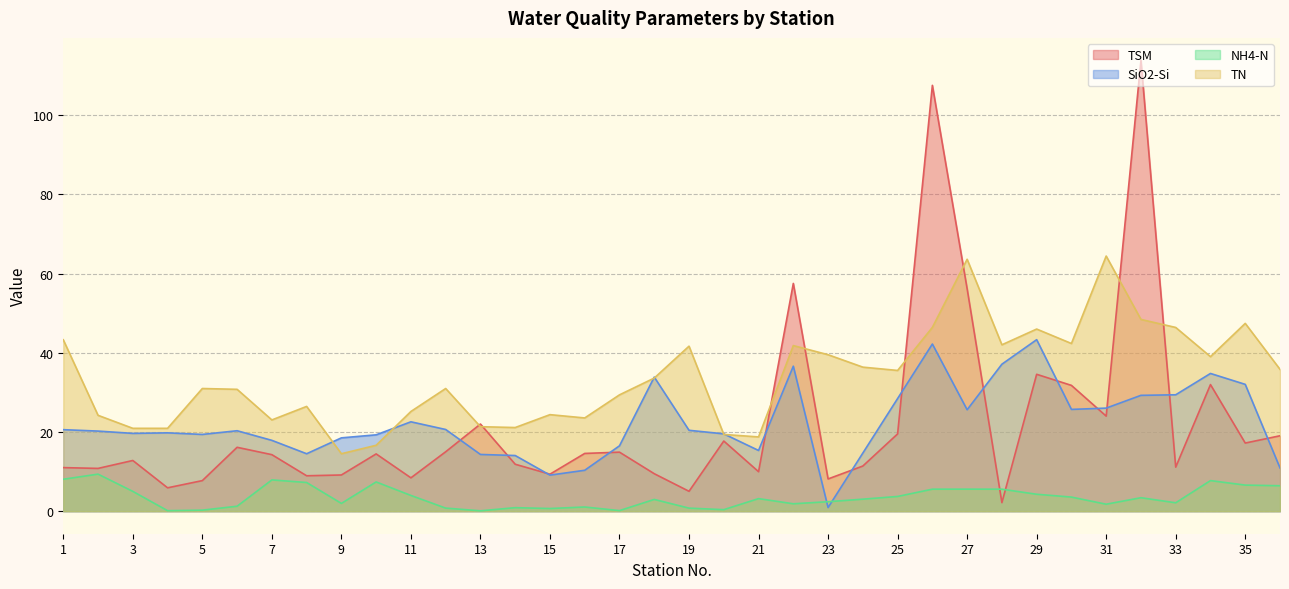

True or false: TSM has a value of 7.5 at 35.

False